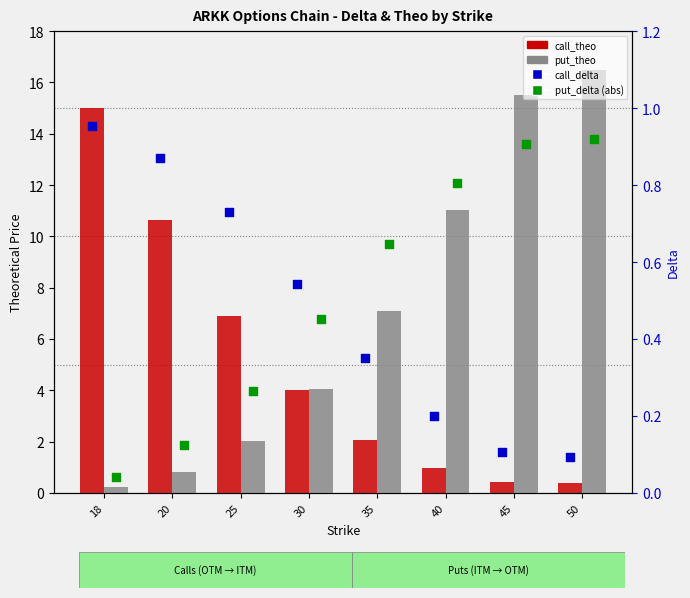

Which series has the largest total across all categories?

put_theo